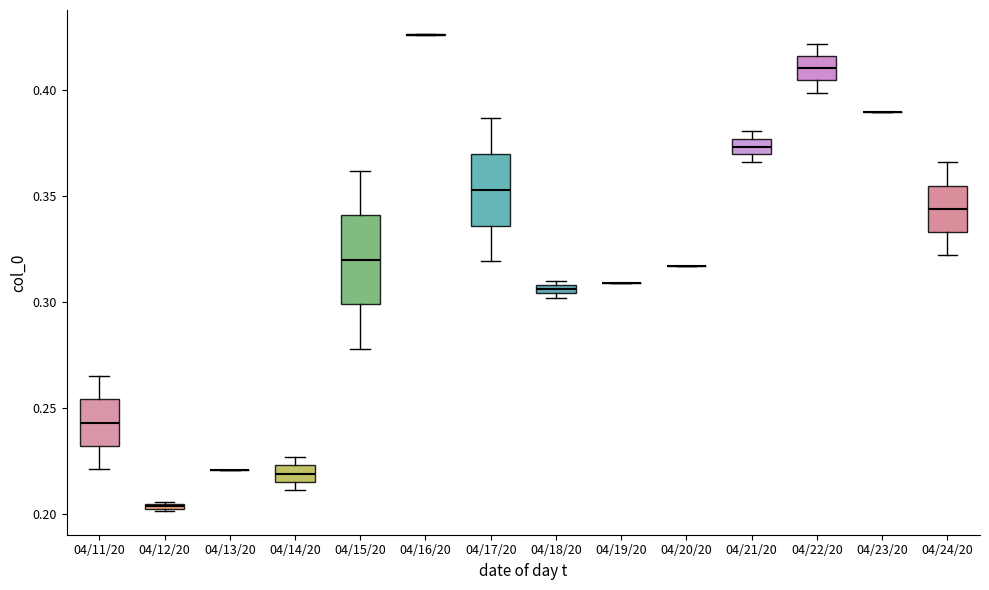

Where is the lower edge of the box for 04/18/20 on the y-axis? The values are not printed on the chart, so give them approximately, as read against the axis.

0.305